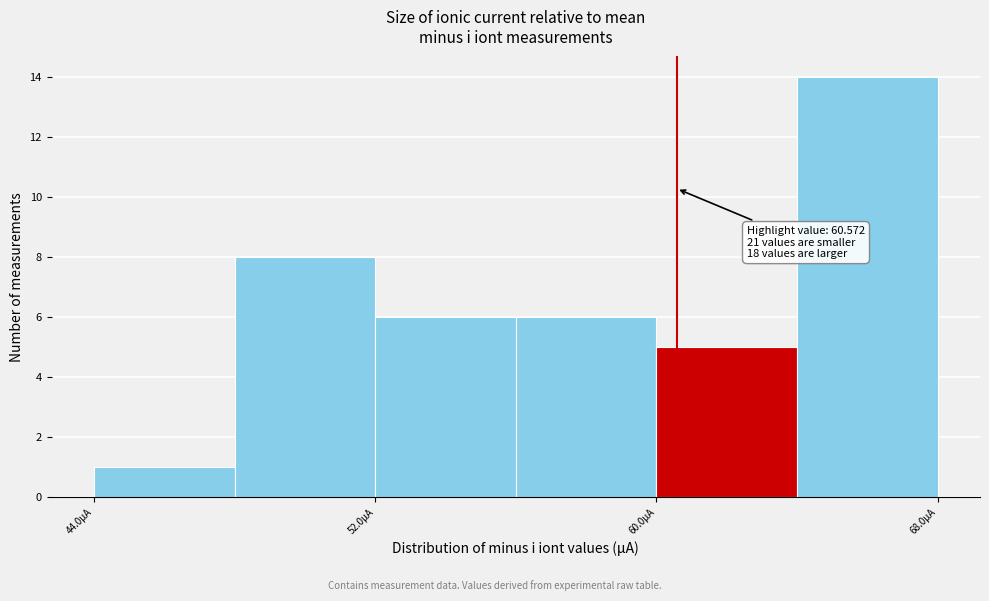

Which range on the x-axis has the tallest bar?

64 to 68